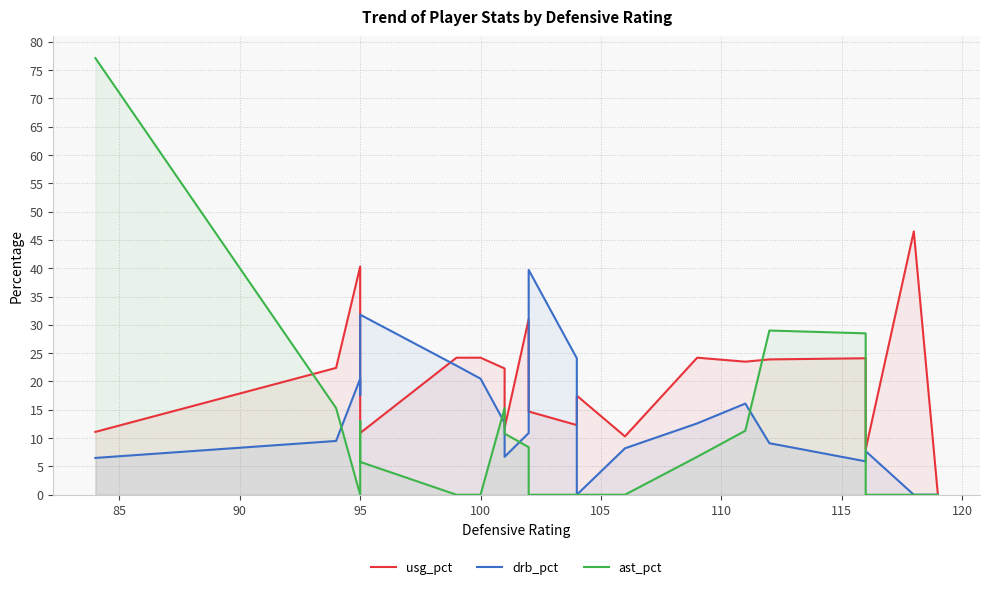

What is the average value of the usg_pct series?

20.0